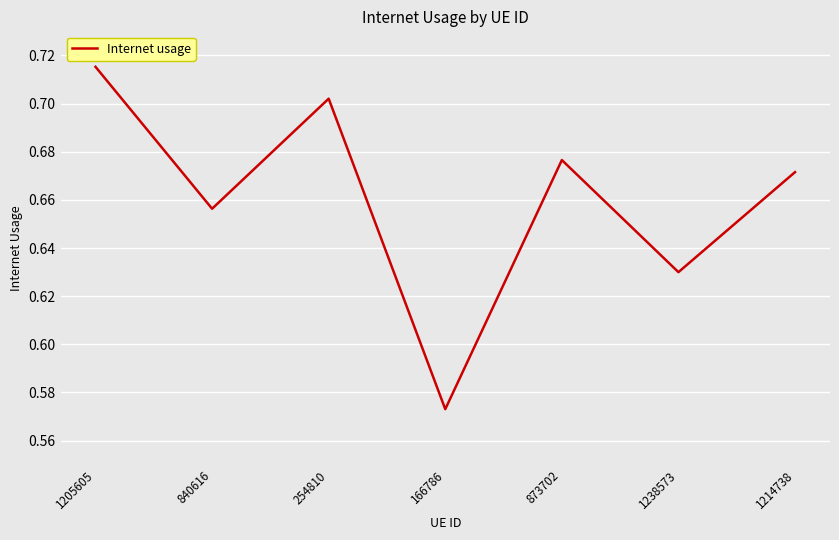

True or false: there are more than 2 points higher than both neighbors.

False